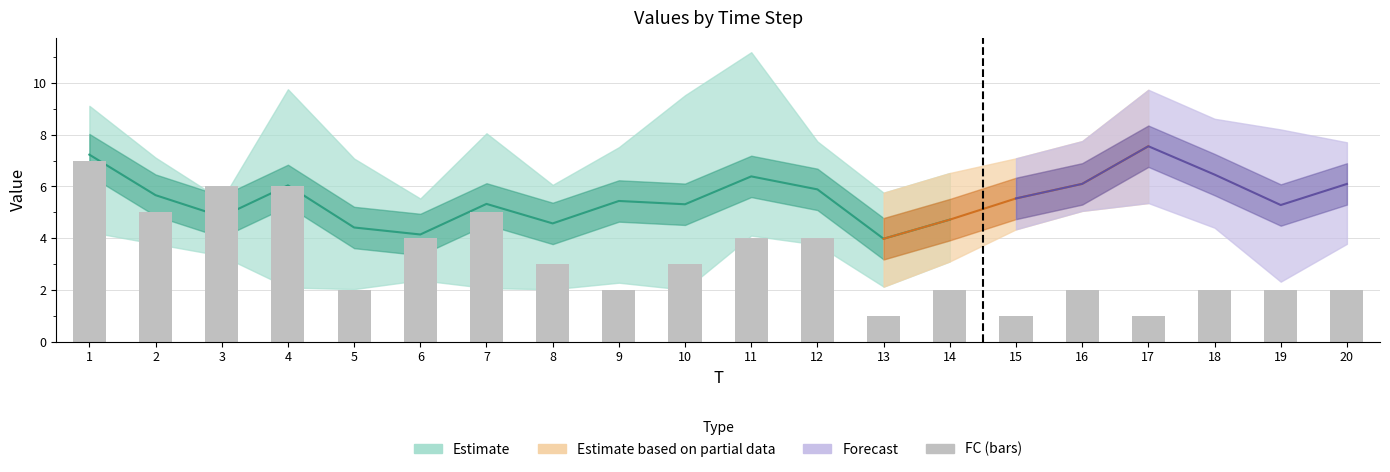

What is the change in value from 3 to 14?

-4